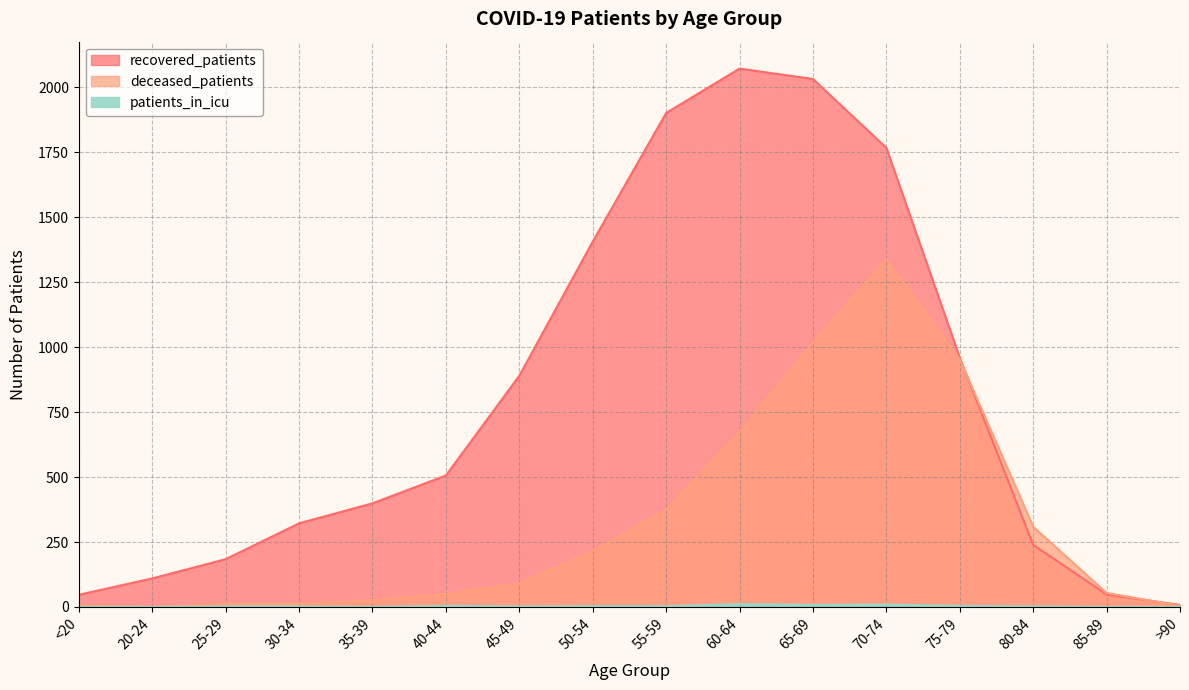

Which category has the highest value in the patients_in_icu series?

60-64